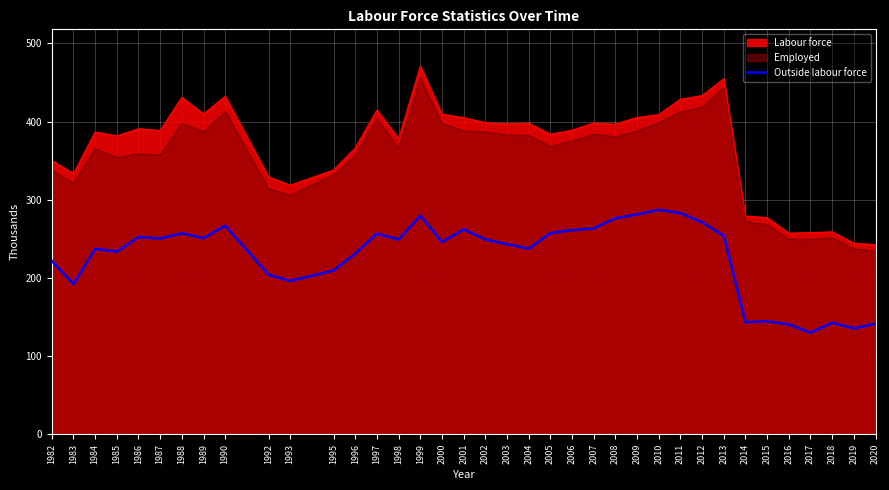

Reading right to left, what are all the values shown in this chart?

2020=141.4	2019=135.3	2018=142.6	2017=129.9	2016=140.5	2015=144.4	2014=143.4	2013=254.0	2012=271.1	2011=282.9	2010=287.0	2009=281.2	2008=276.3	2007=263.3	2006=261.1	2005=257.3	2004=237.4	2003=243.1	2002=249.2	2001=262.0	2000=246.0	1999=279.7	1998=249.1	1997=256.7	1996=231.3	1995=209.4	1993=196.1	1992=204.0	1990=266.9	1989=250.8	1988=257.1	1987=250.4	1986=252.2	1985=233.6	1984=237.3	1983=192.0	1982=221.7